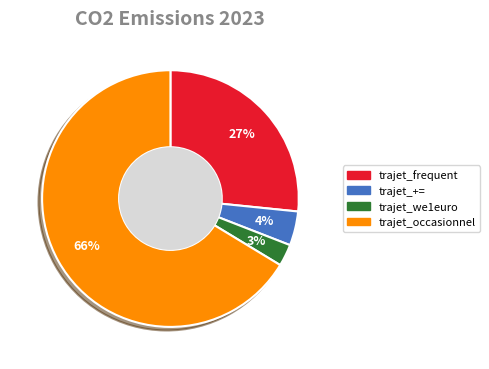

Is the sum of trajet_we1euro and trajet_frequent greater than half?

No